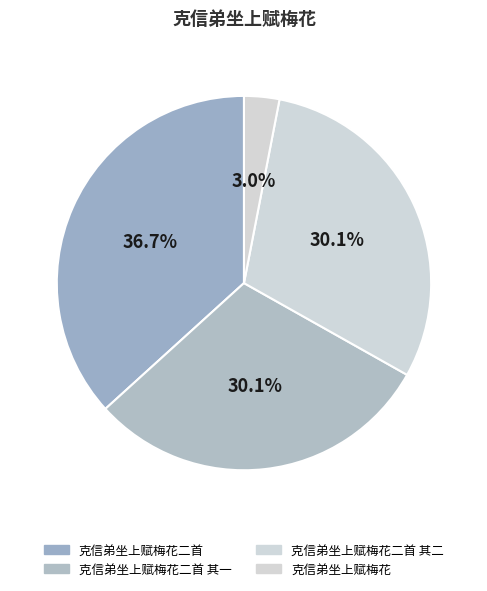

Count the number of slices in the pie.

4